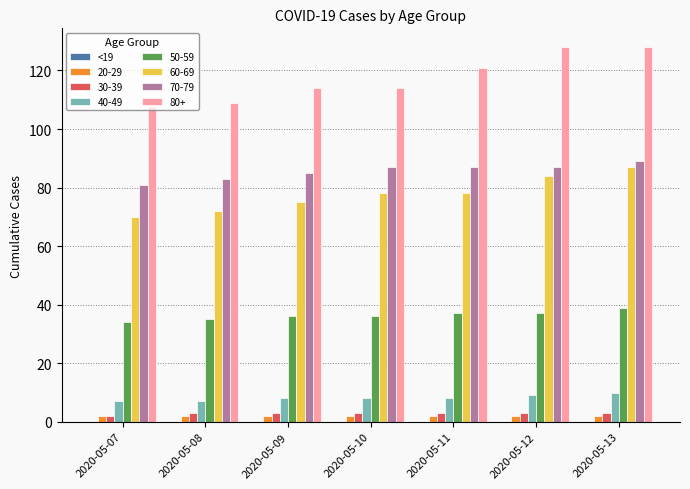

Is it true that 50-59 equals 37 at 2020-05-12?

True